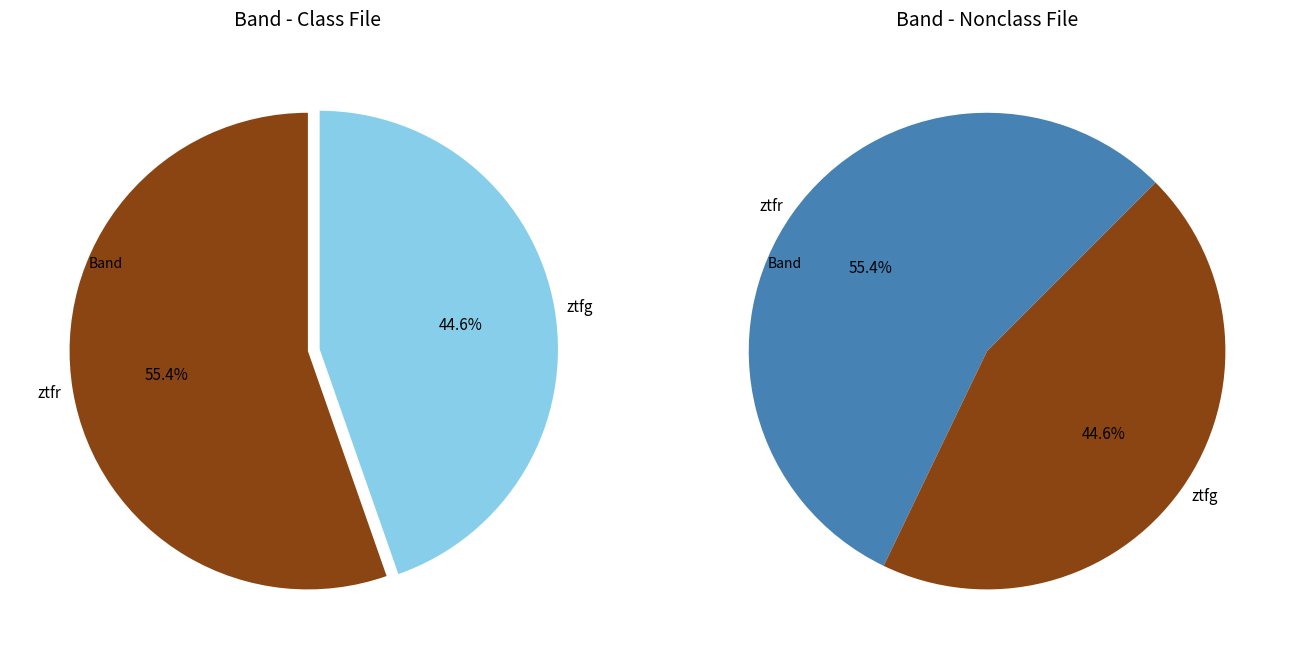

To the nearest percent, what percentage of the pie is ztfg?

45%